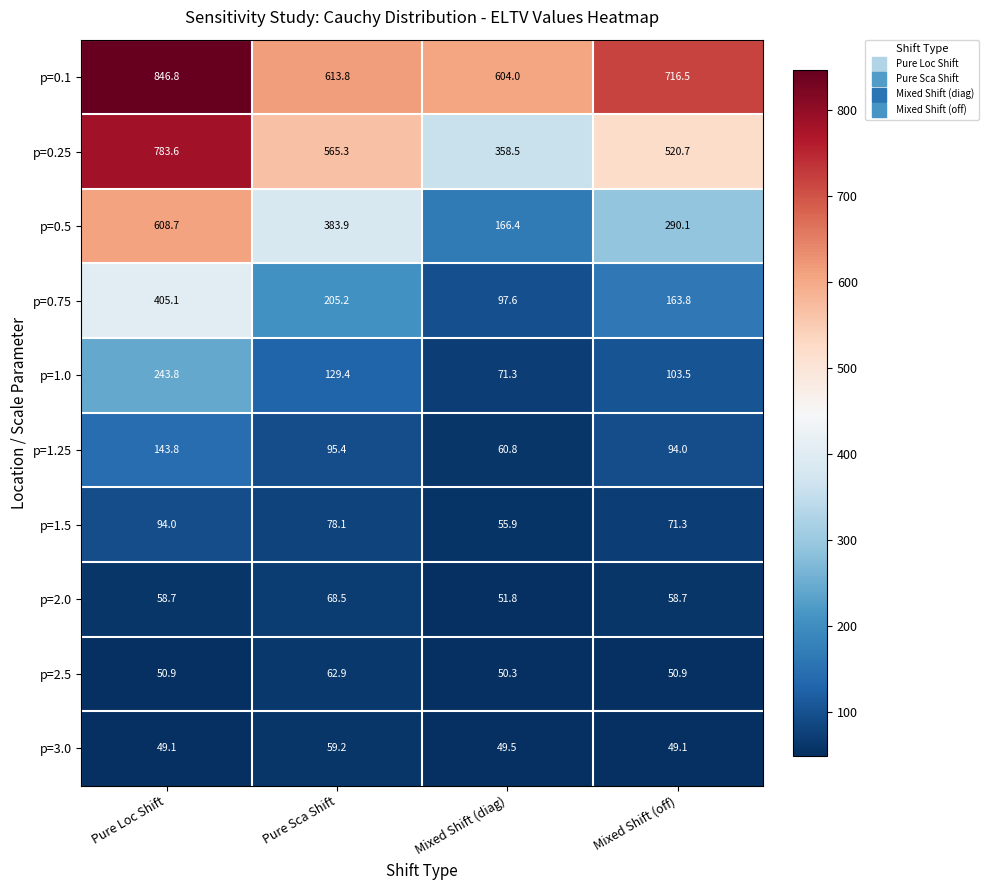

Rank the series at Mixed Shift (off) from highest to lowest value.

p=0.1, p=0.25, p=0.5, p=0.75, p=1.0, p=1.25, p=1.5, p=2.0, p=2.5, p=3.0